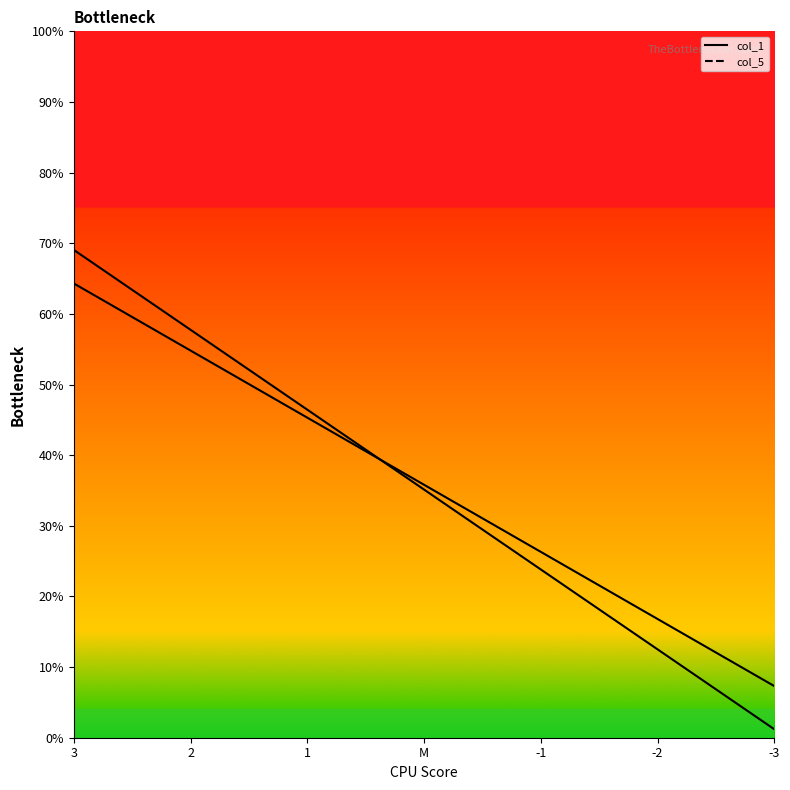

How many times do col_1 and col_5 cross each other?

1